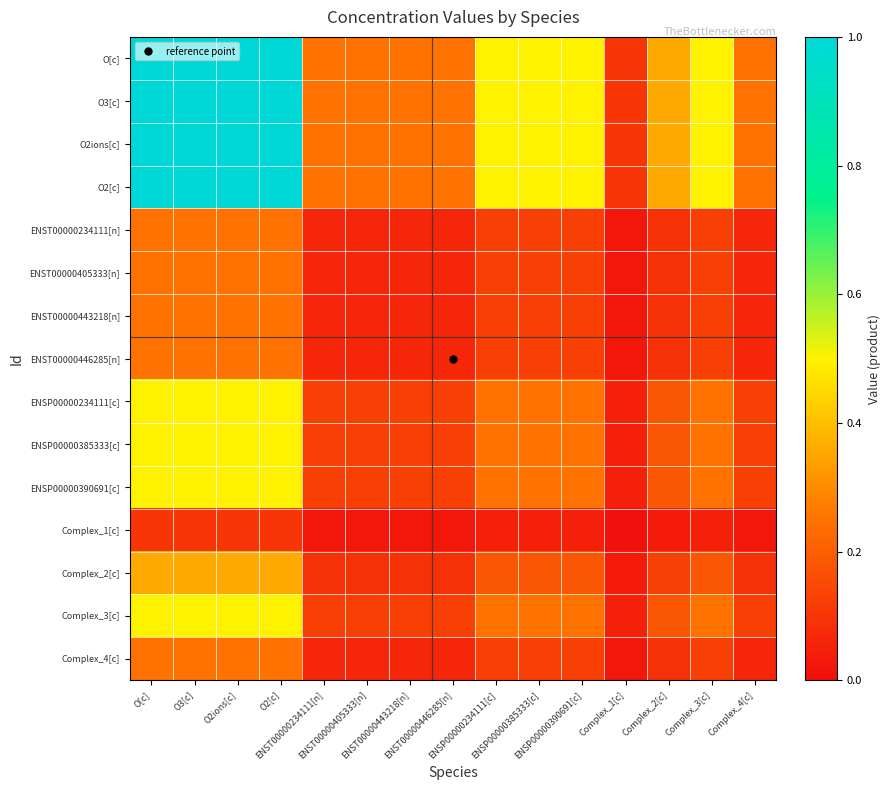

Which label corresponds to the largest value in the chart?

O[c]